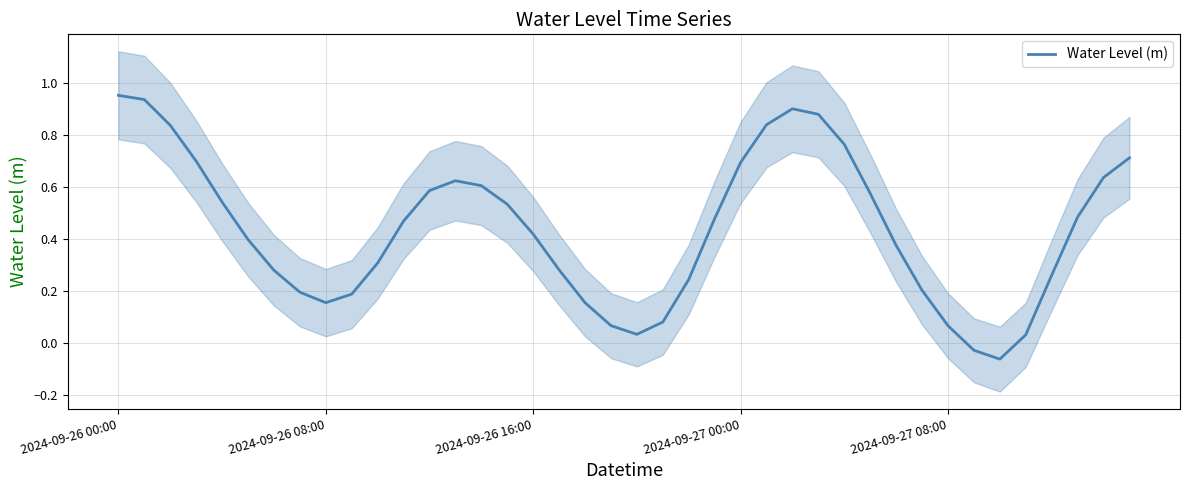

Reading left to right, what are all the values shown in this chart?

1.0	0.9	0.8	0.7	0.5	0.4	0.3	0.2	0.2	0.2	0.3	0.5	0.6	0.6	0.6	0.5	0.4	0.3	0.2	0.1	0.0	0.1	0.2	0.5	0.7	0.8	0.9	0.9	0.8	0.6	0.4	0.2	0.1	-0.0	-0.1	0.0	0.3	0.5	0.6	0.7